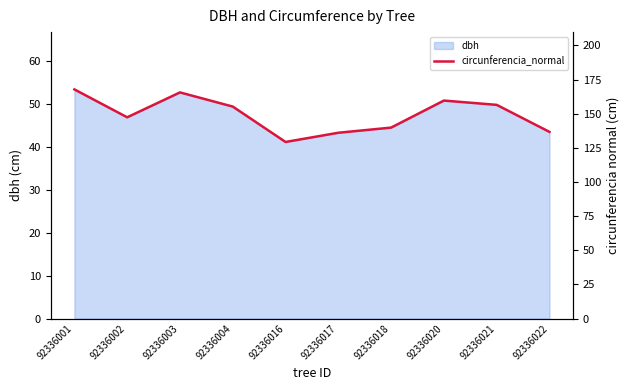

Which label corresponds to the smallest value in the chart?

92336016